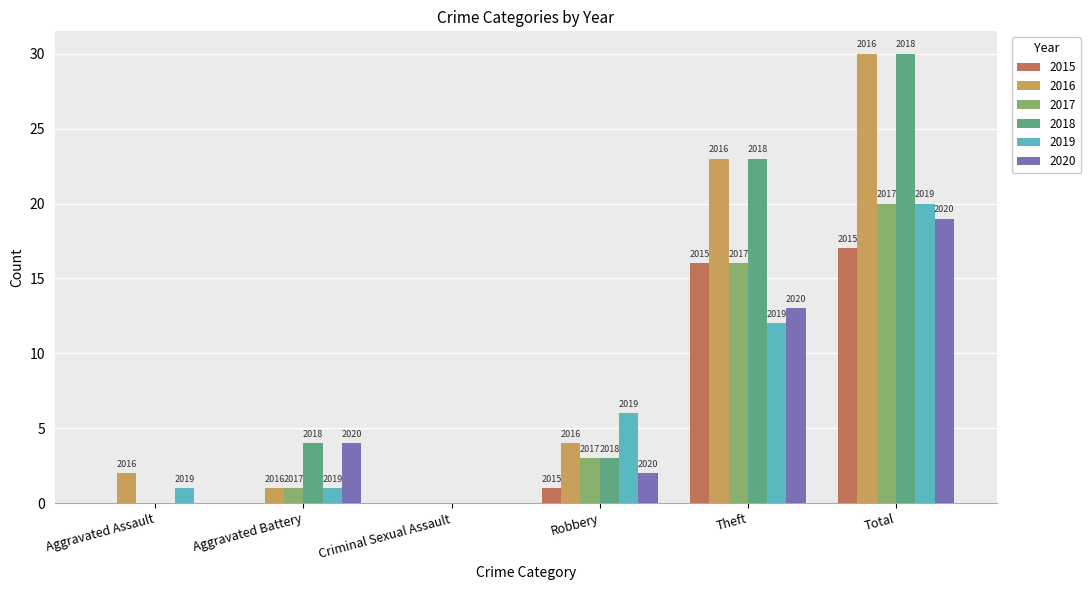

List the series in order of their peak value, highest first.

2016, 2018, 2017, 2019, 2020, 2015